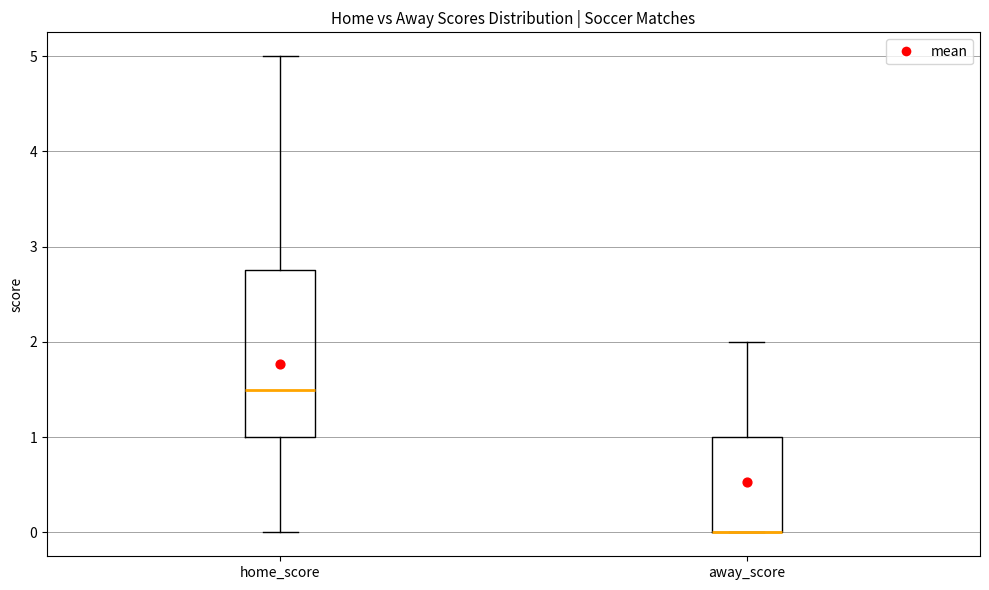

Comparing the boxes themselves (not the whiskers), which one is the tallest?

home_score